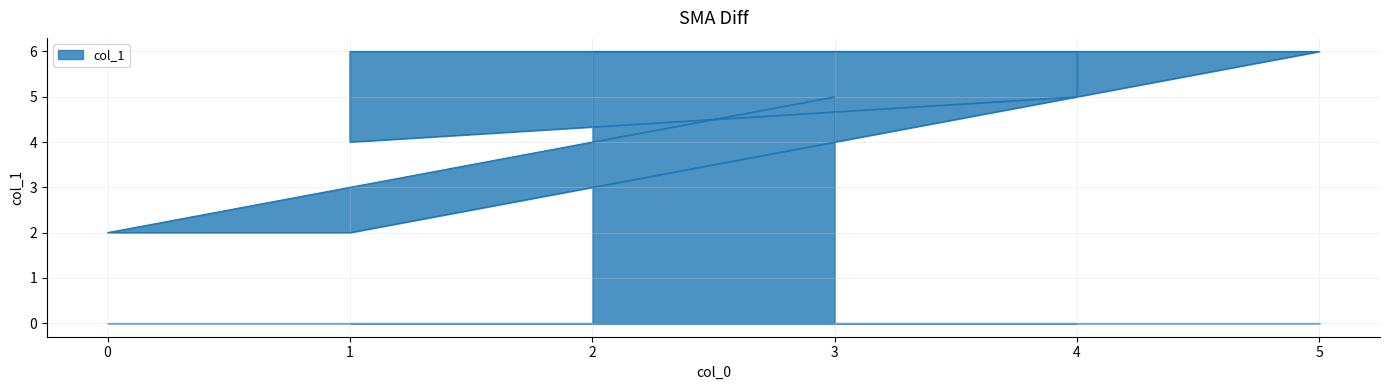

How many categories are shown in the chart?

9